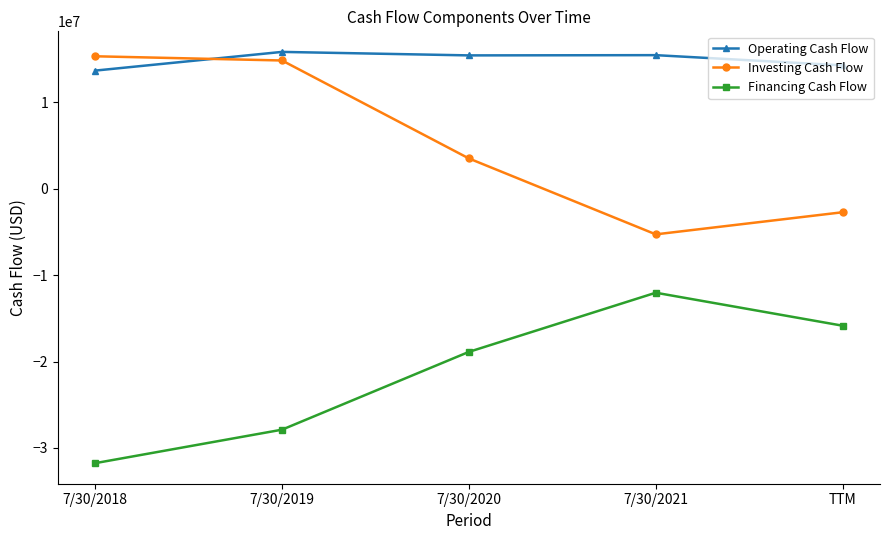

At which label does Financing Cash Flow first exceed -18886000?

7/30/2021